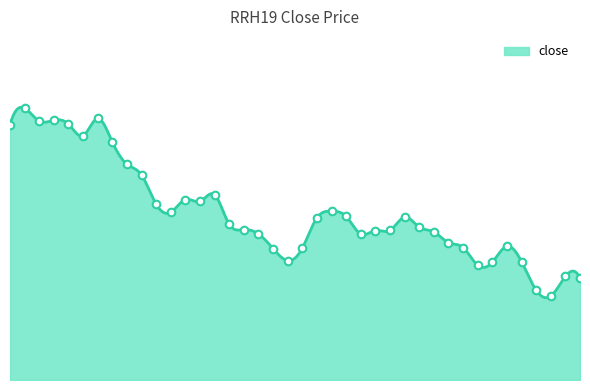

What is the change in value from 2018-01-29 to 2018-02-09?

-0.4